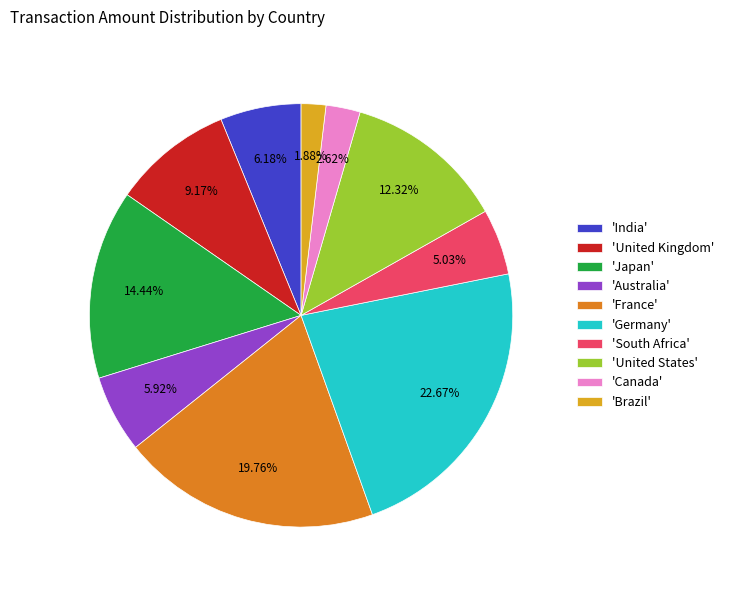

How many slices are in this pie chart?

10